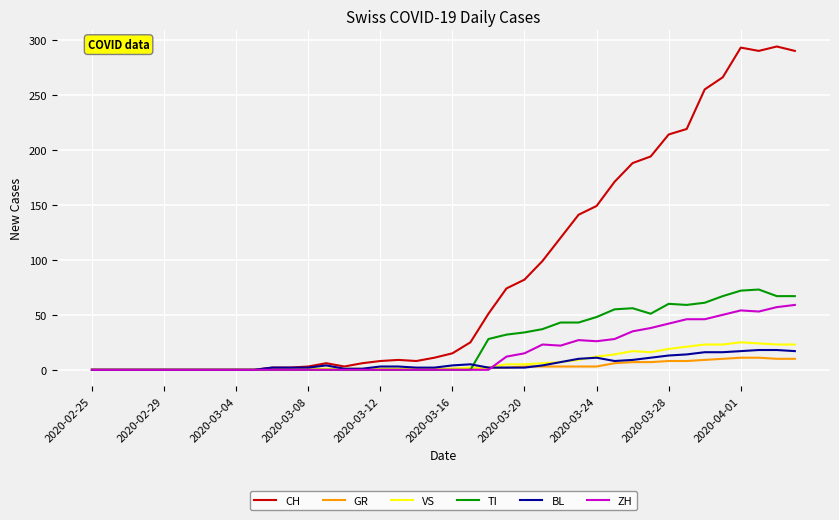

What is the greatest value displayed?

294